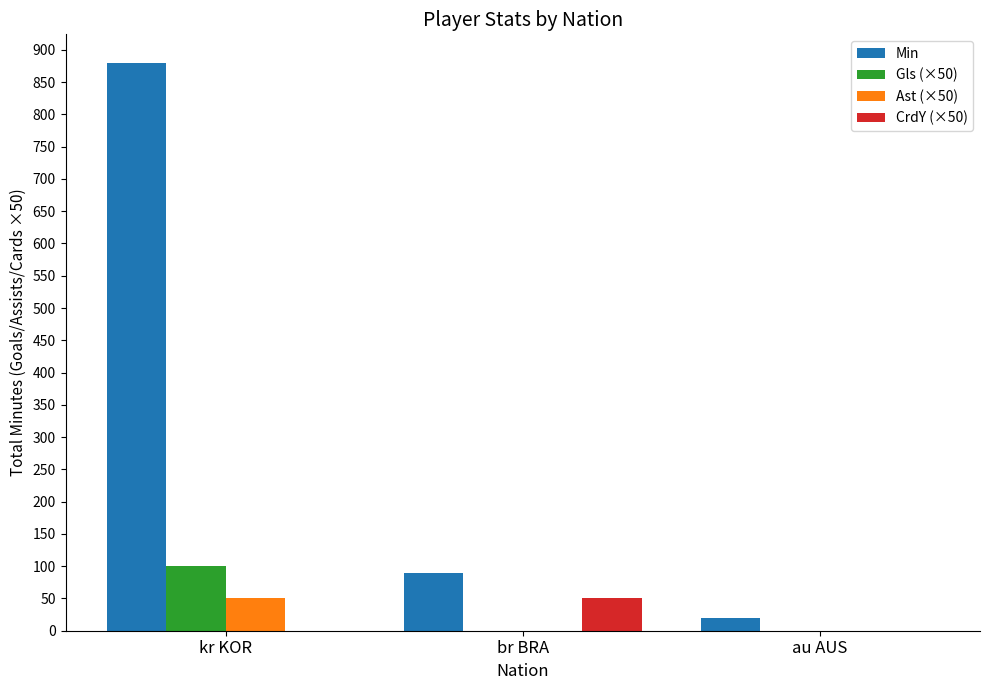

What is the total value across all series at kr KOR?

1030